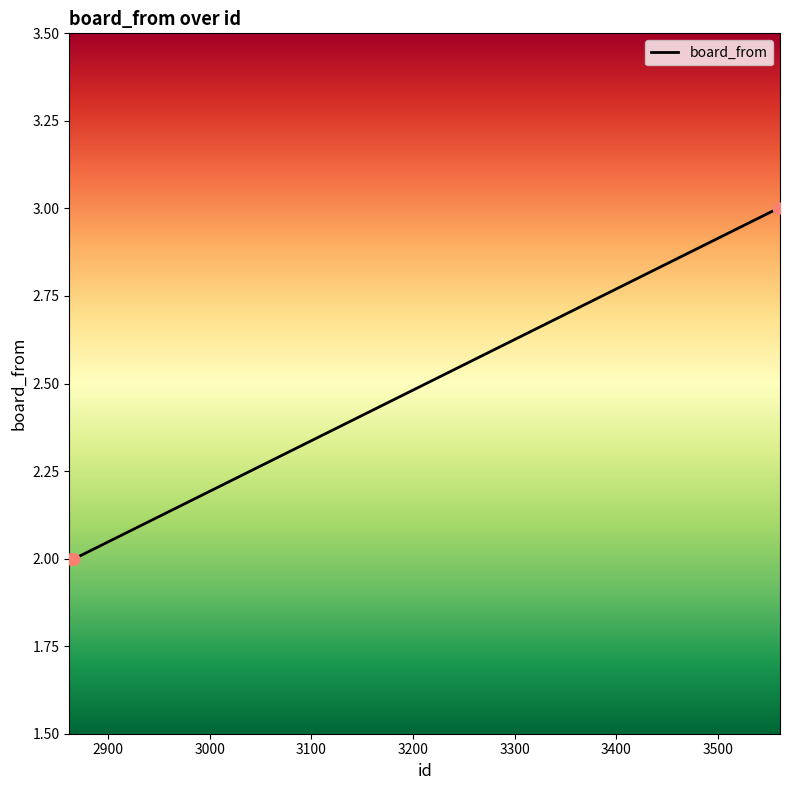

What is the maximum value shown in the chart?

3